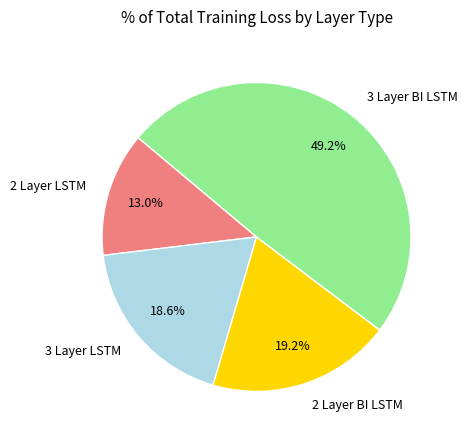

The 2 Layer LSTM slice represents 13% of the pie. True or false?

True